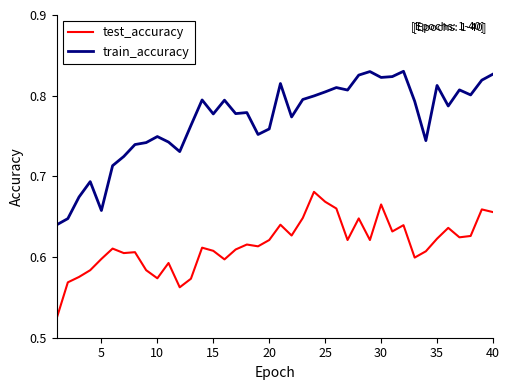

Which series has the largest total across all categories?

train_accuracy